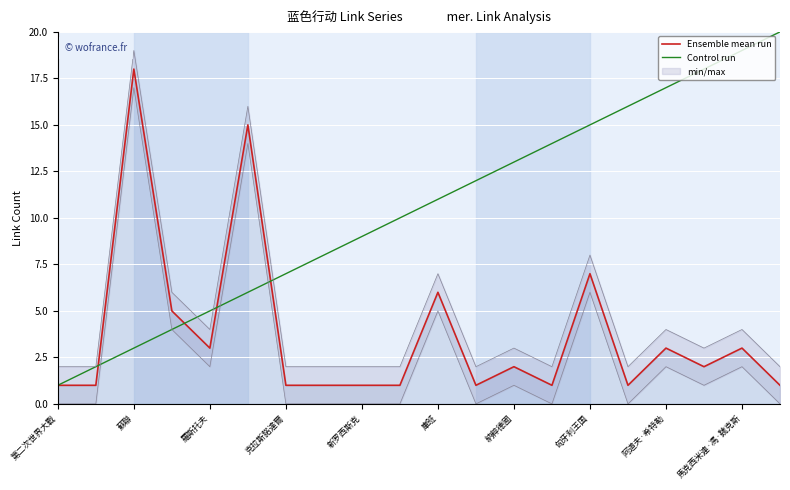

What is the average value of the Ensemble mean run series?

4